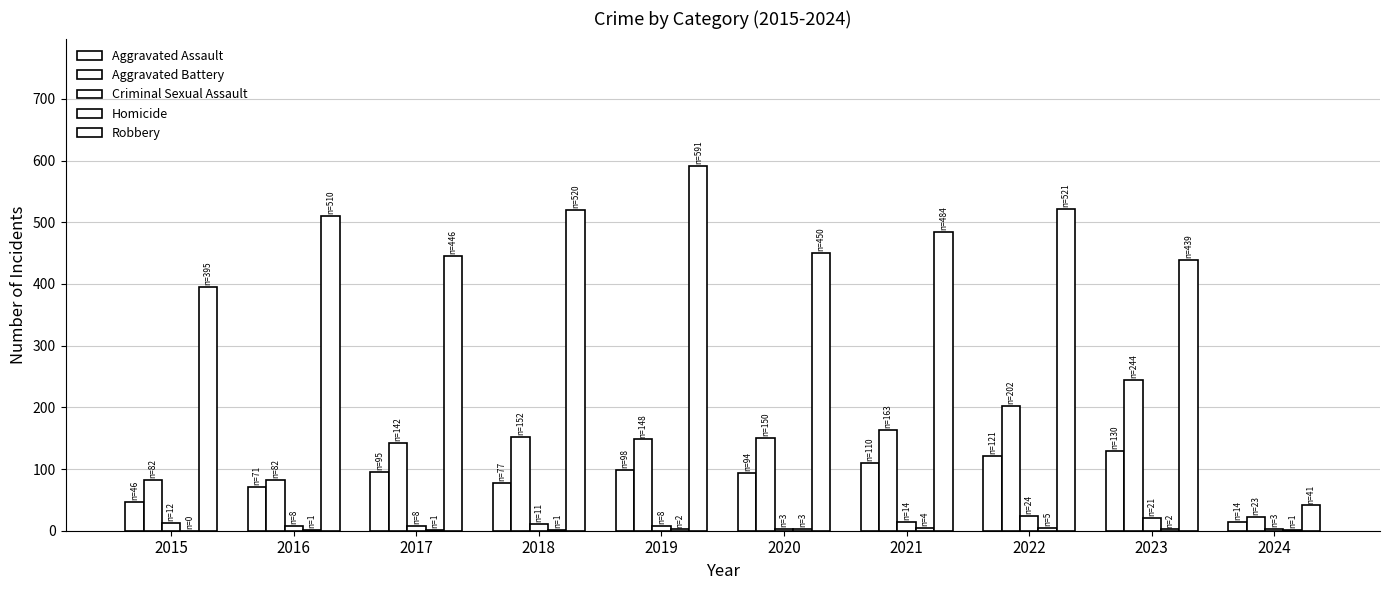

How many categories are shown in the chart?

10